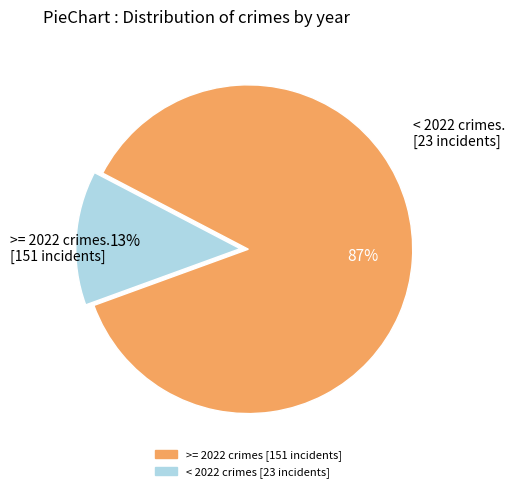

How many segments does this pie chart have?

2